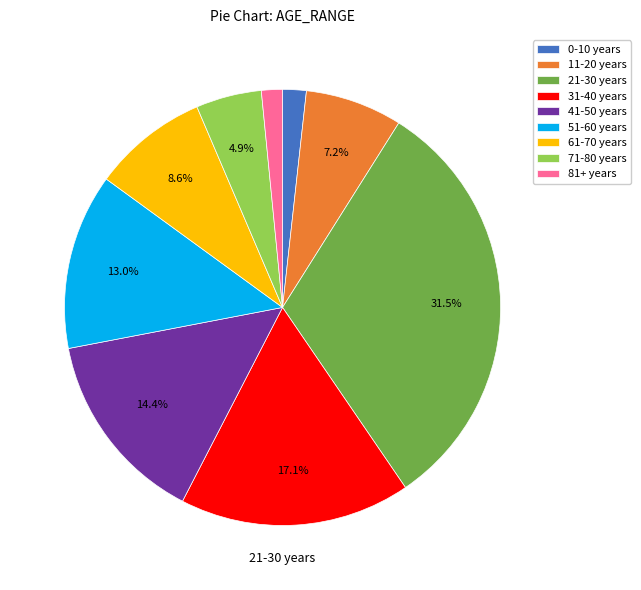

To the nearest percent, what is the difference between the 71-80 years and 51-60 years slice percentages?

8%